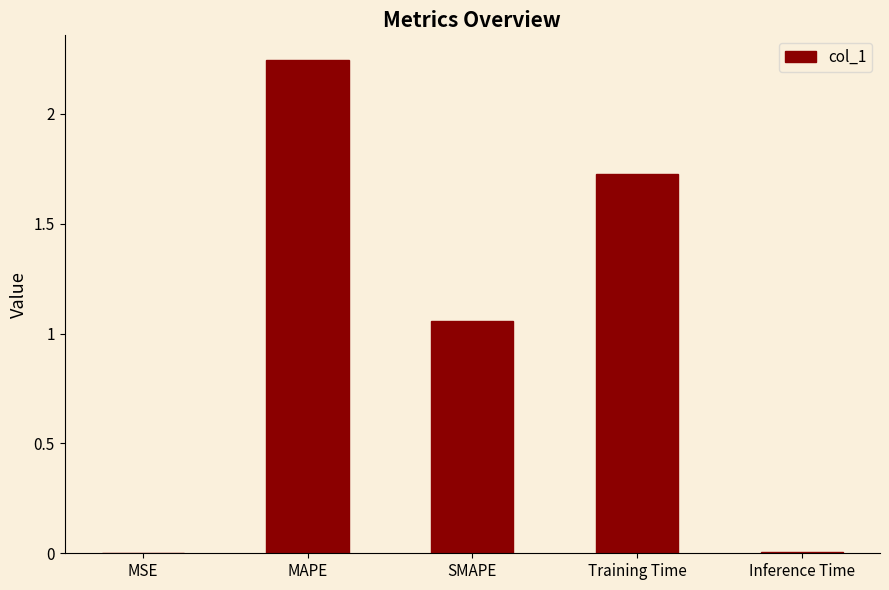

What is the sum of all values?

5.0